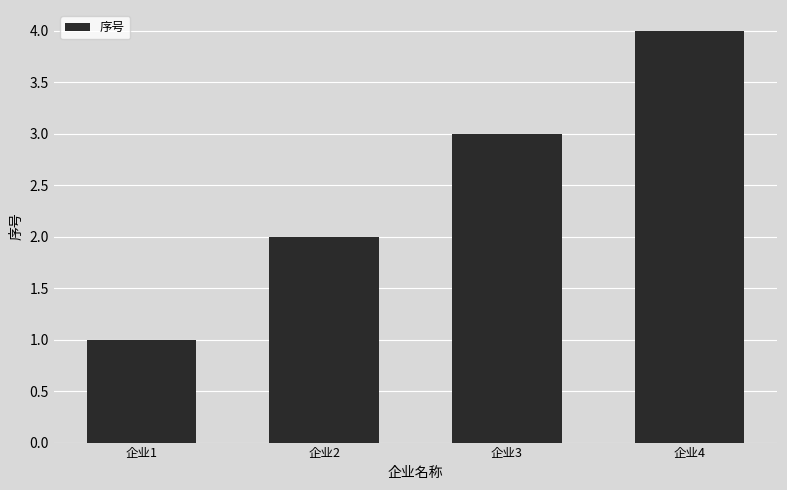

What is the sum of the values at 企业2 and 企业1?

3